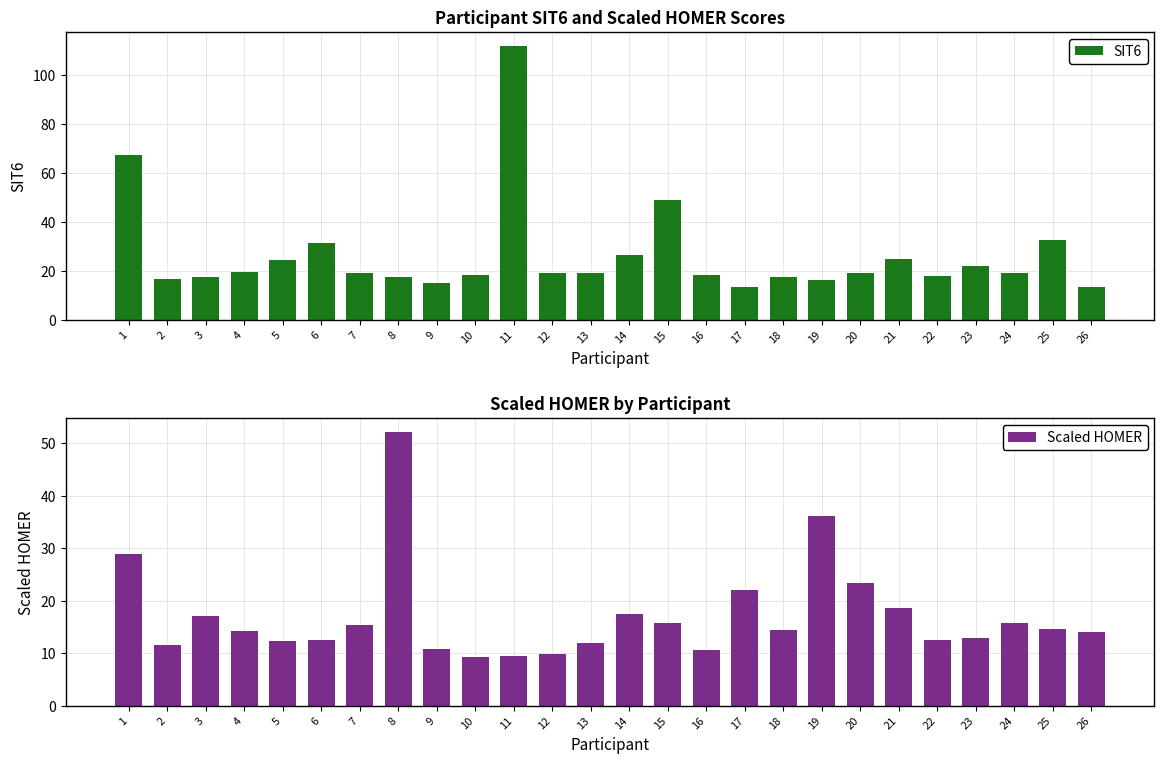

How many categories are shown in the chart?

26